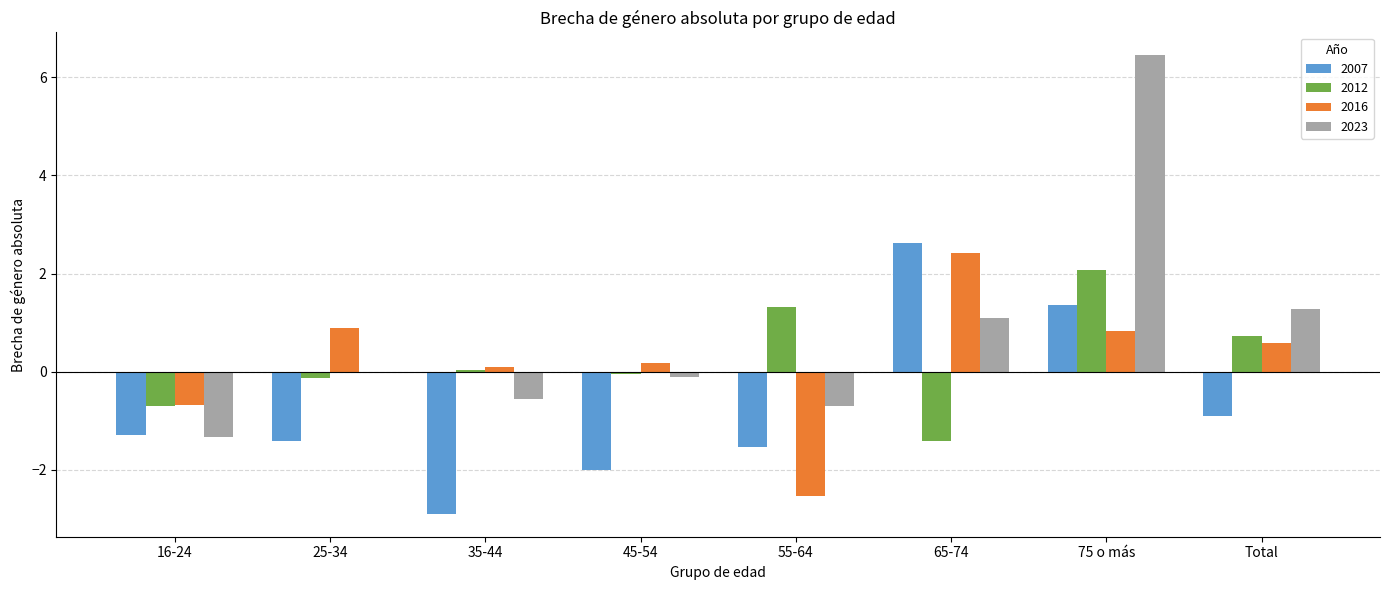

How many values in the 2007 series exceed -1?

3